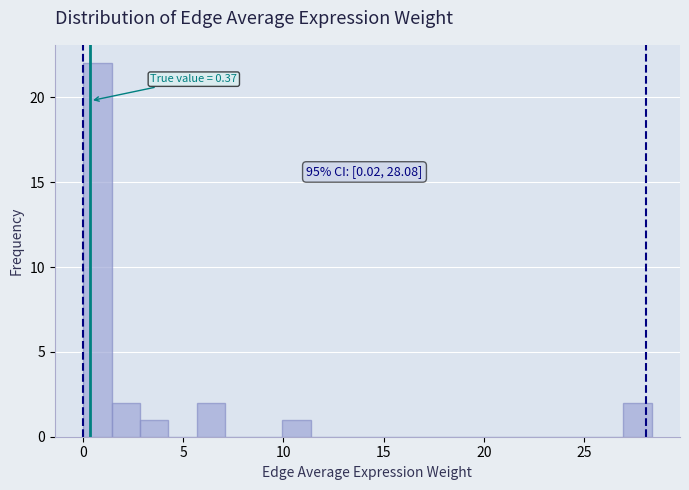

Around what value on the x-axis is the tallest bar? Give the approximate position of its centre, as read against the axis.

0.5